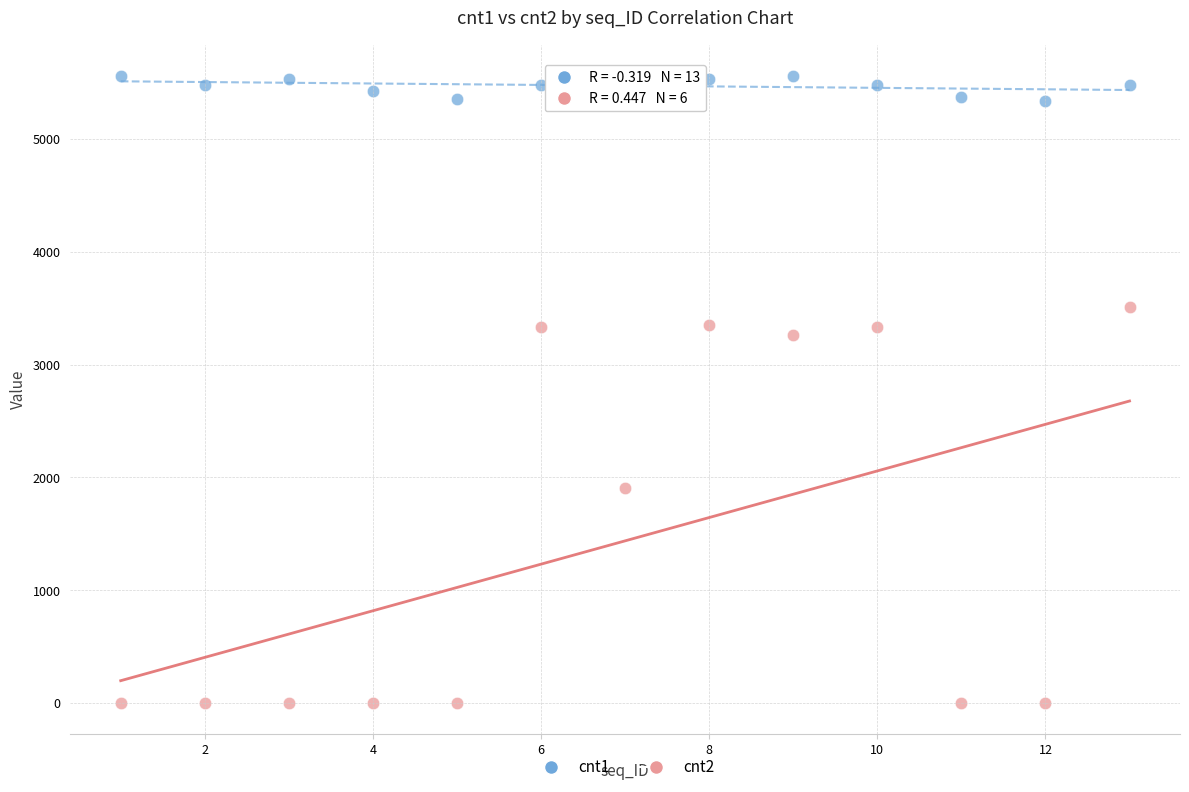

Across all series, what Y value is closest to 2778?

3261